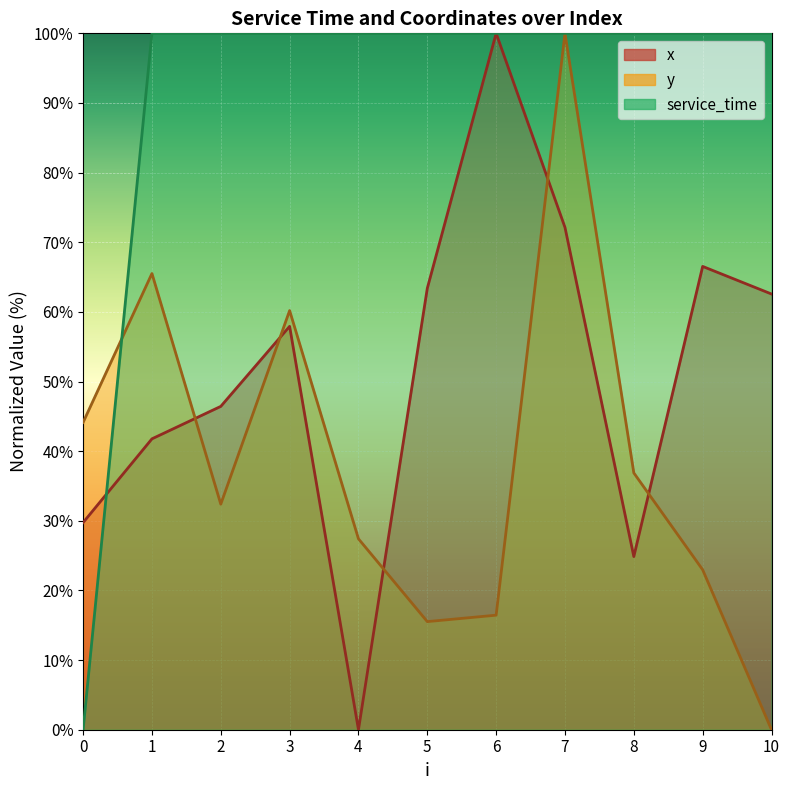

Rank the series at 7 from highest to lowest value.

y, service_time, x